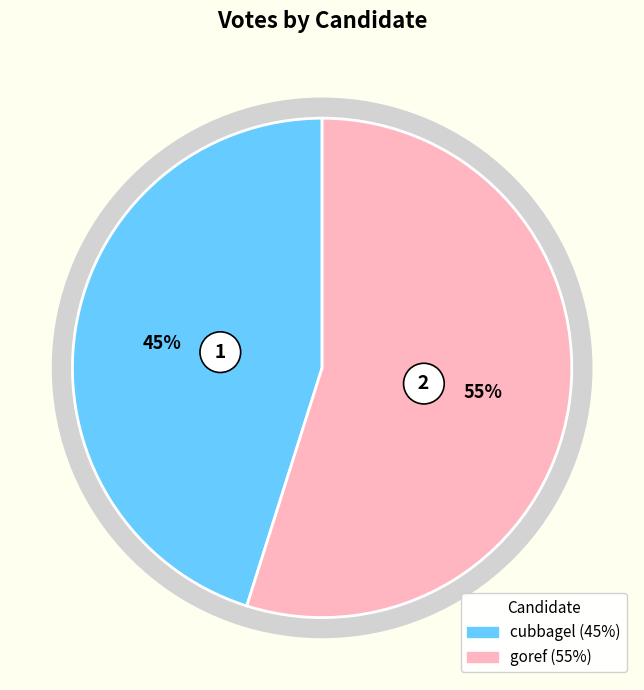

The cubbagel slice represents 45% of the pie. True or false?

True